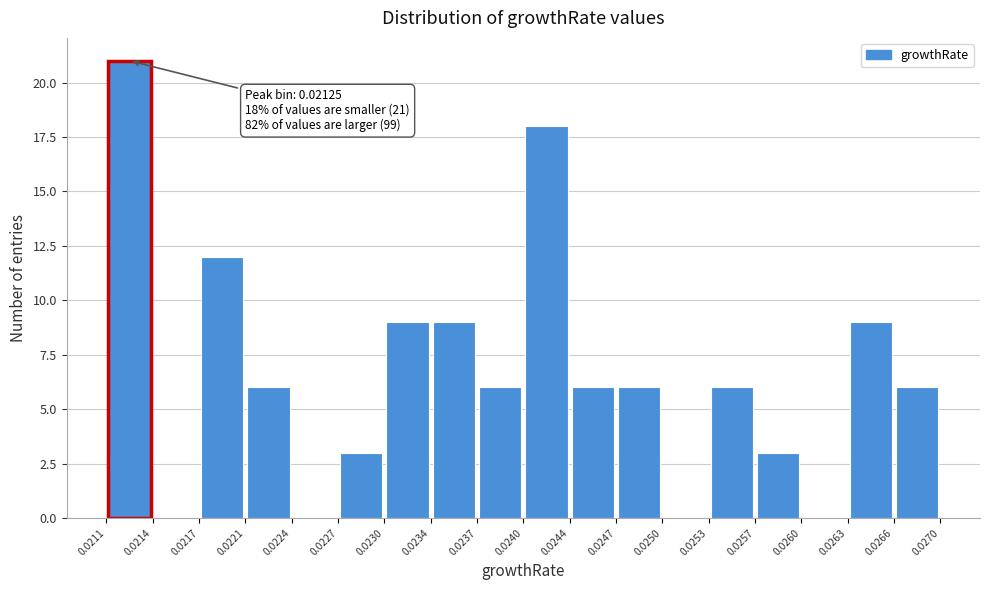

Over which range of the x-axis is the bar tallest?

0.0211 to 0.0214